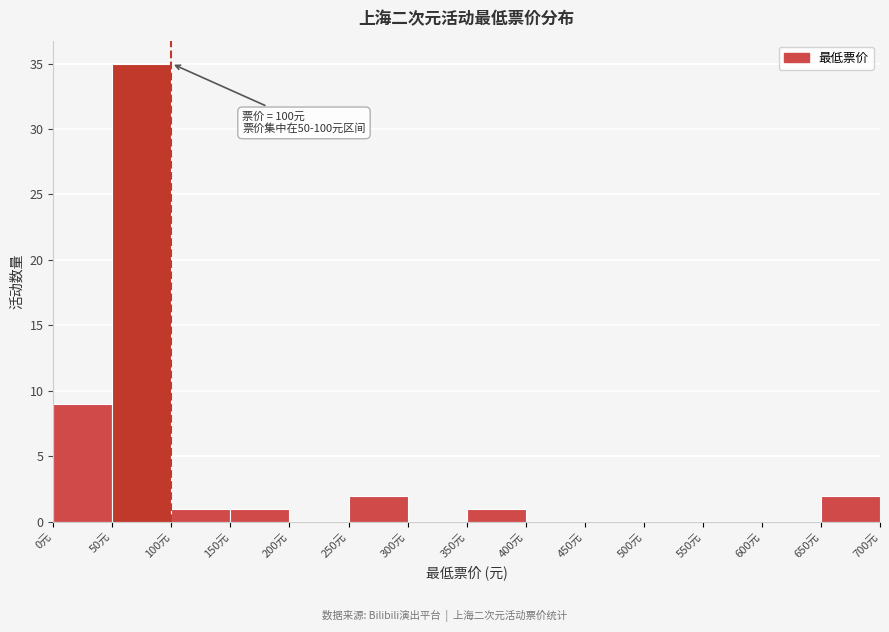

Which range on the x-axis has the tallest bar?

50 to 100